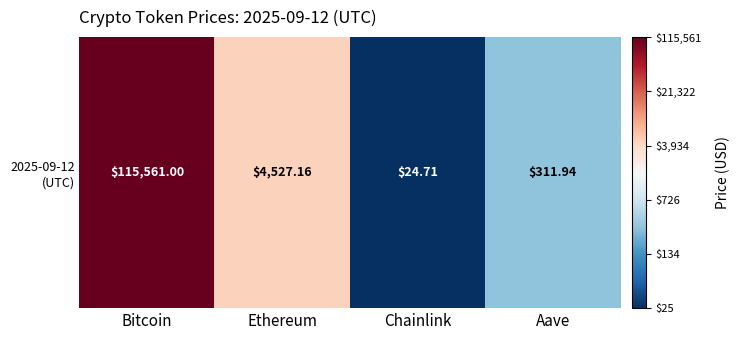

What is the approximate value at Chainlink?

1.4